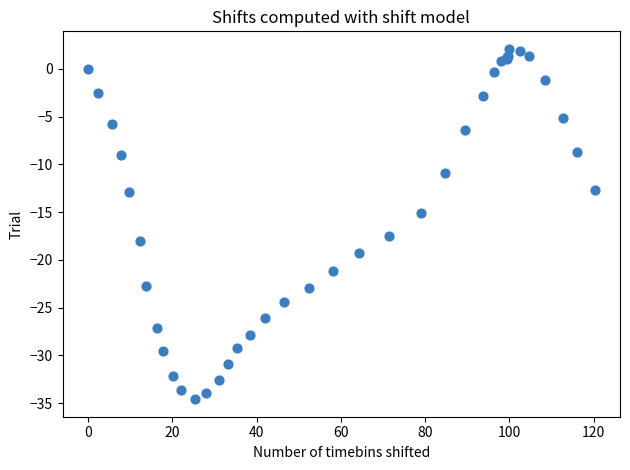

What Y value in the scatter plot is closest to -16?

-15.1